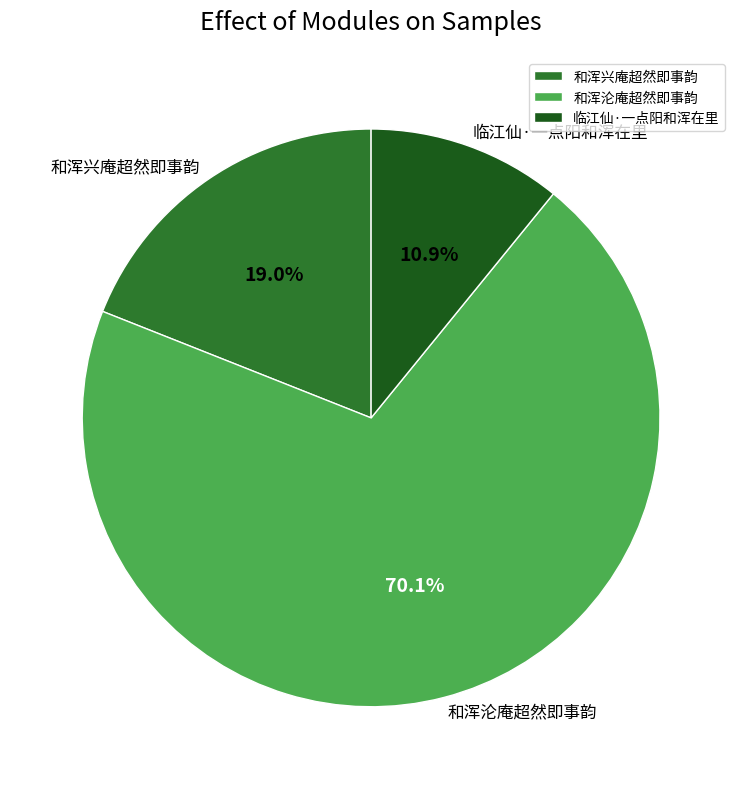

To the nearest percent, what is the difference between the largest and smallest slice percentages?

59%